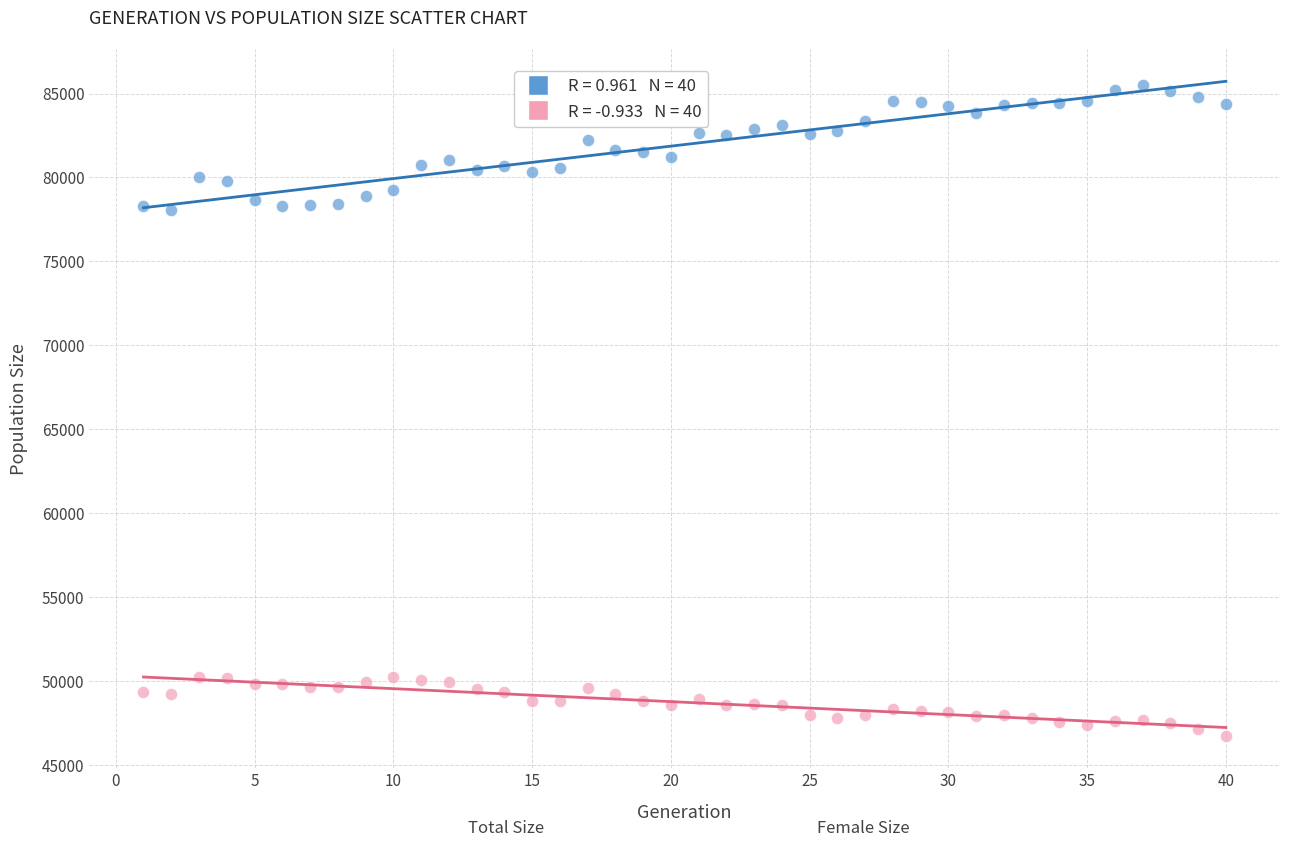

Across all data points, what is the range of Y values (max minus min)?

38767